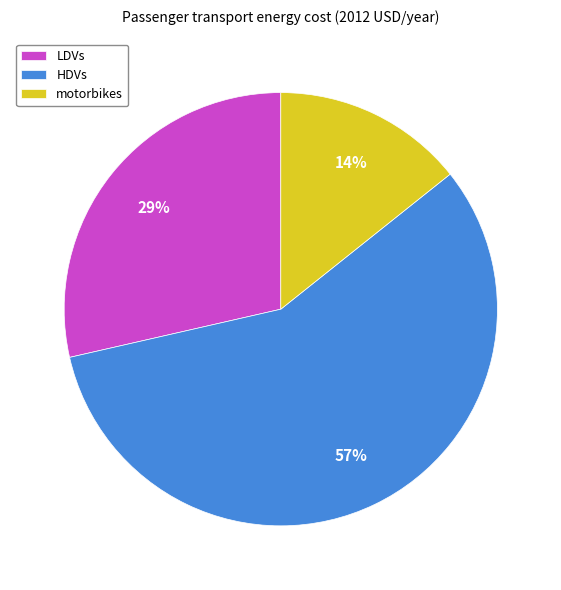

Do LDVs and motorbikes together represent more than half of the pie?

No